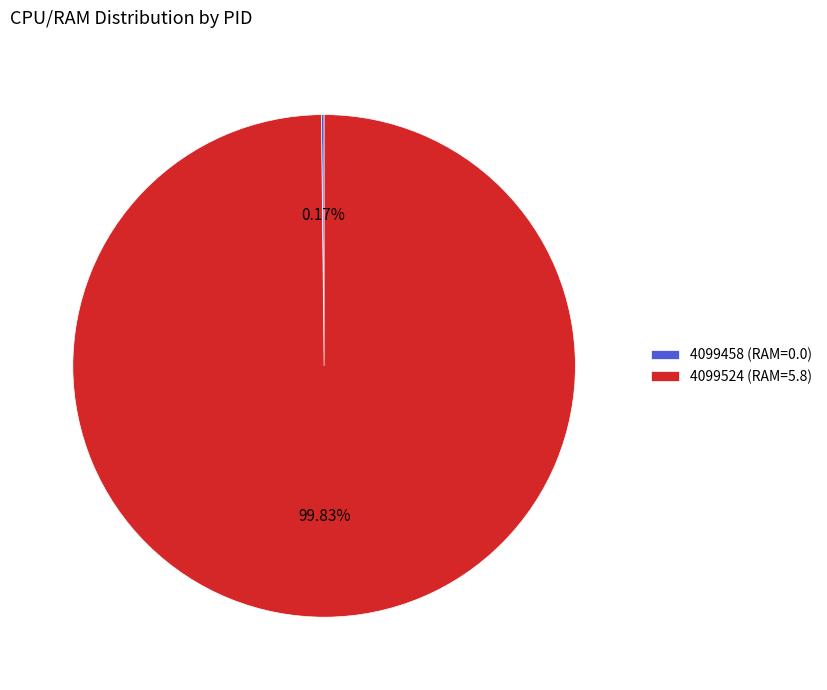

To the nearest percent, what portion does 4099524 represent?

100%